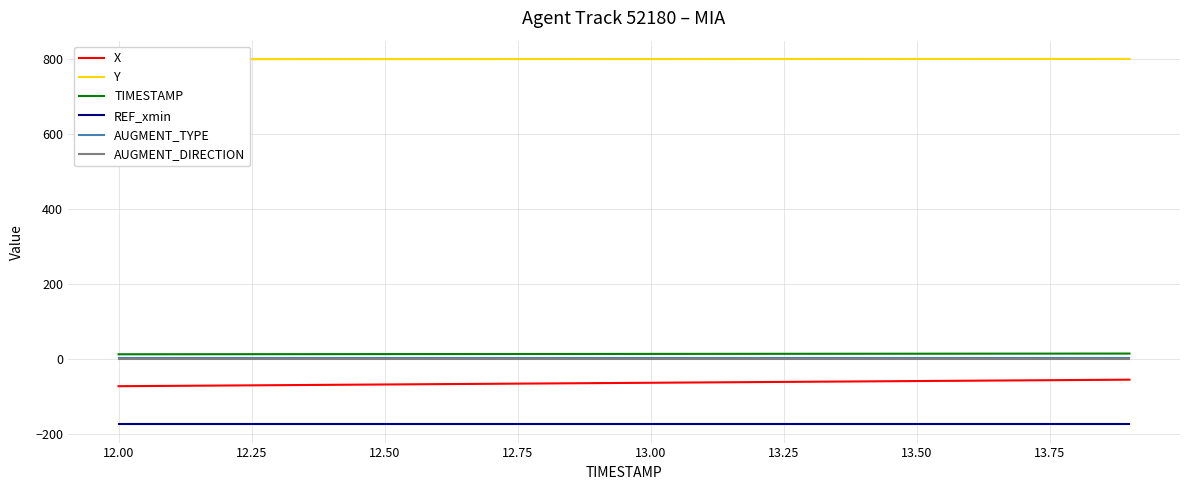

What is the highest value of the X series?

-55.8